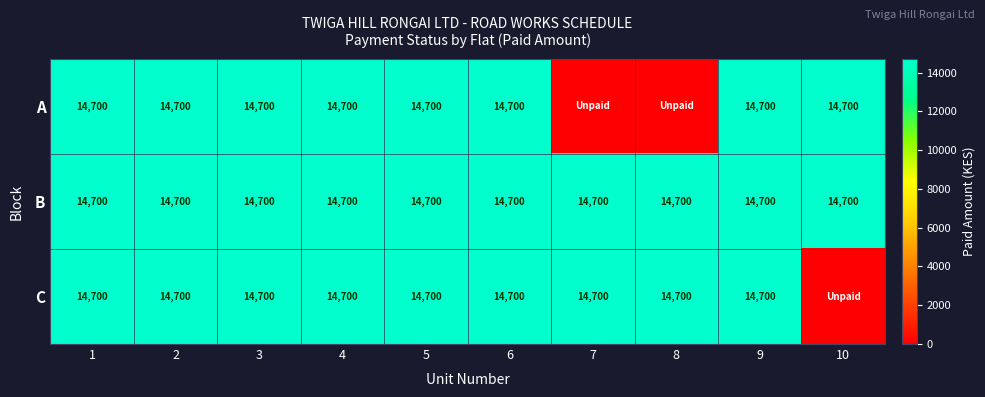

How many categories are shown in the chart?

10